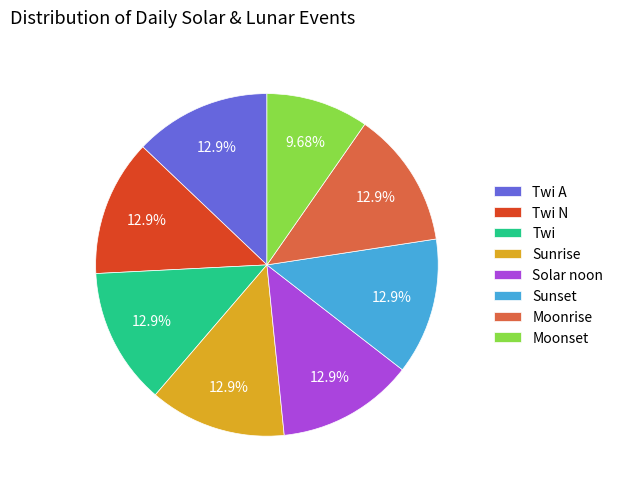

To the nearest percent, what percentage of the pie is Twi?

13%